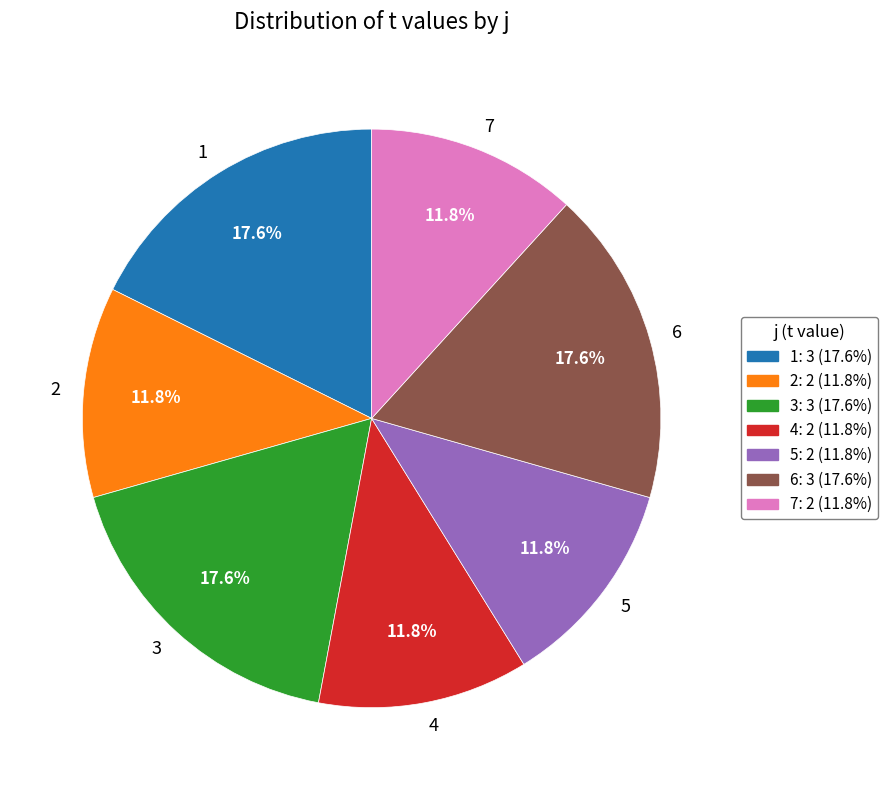

Is it true that 1 is 18% of the pie?

True